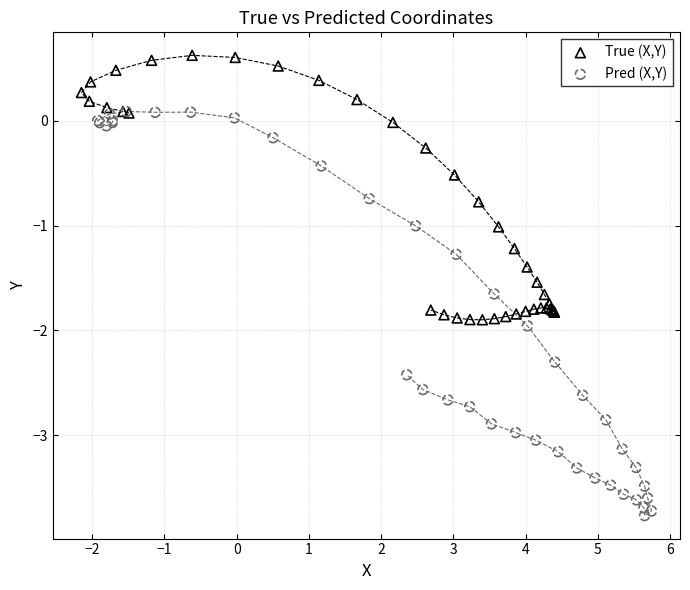

Which series contains the lowest Y value?

Pred (X,Y)